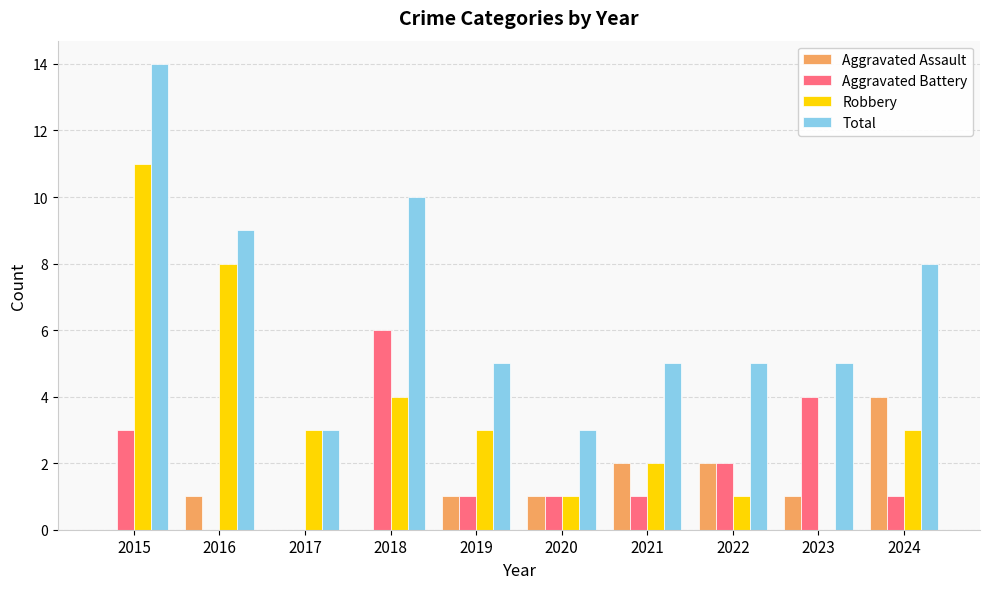

The value of Total at 2016 is 9. True or false?

True